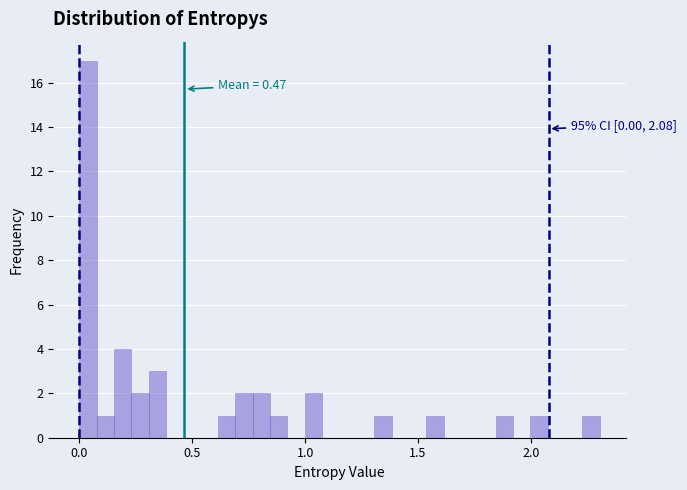

Read against the x-axis, roughly where is the centre of the tallest bar?

0.05